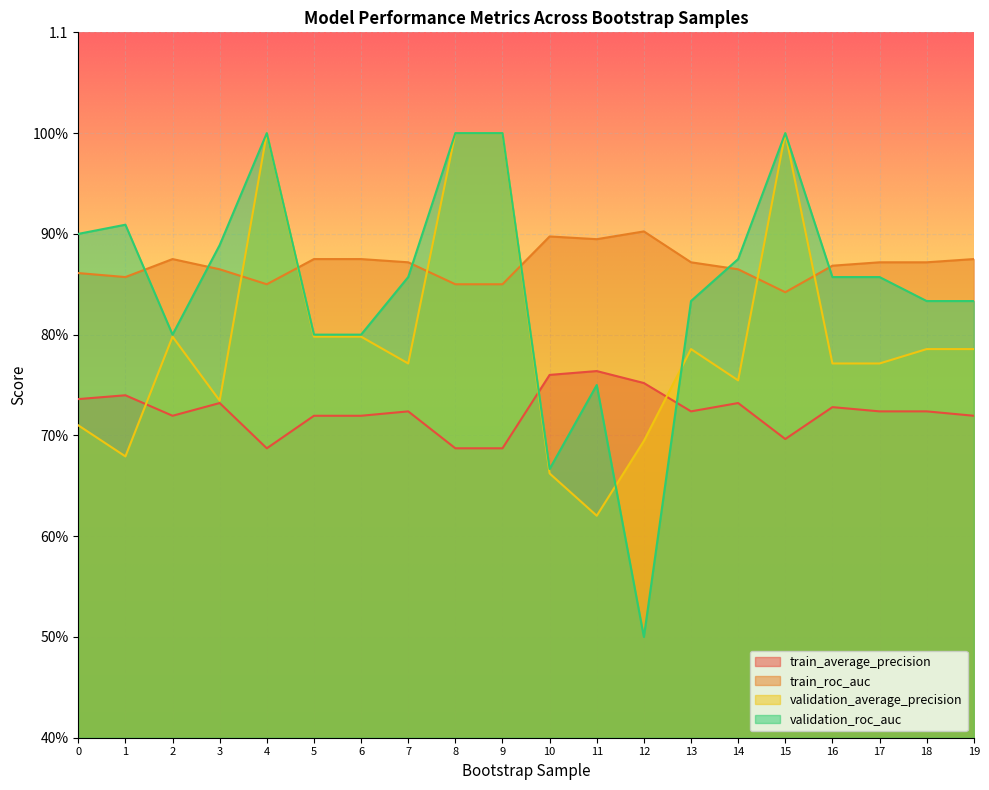

How many distinct data groups are displayed?

4